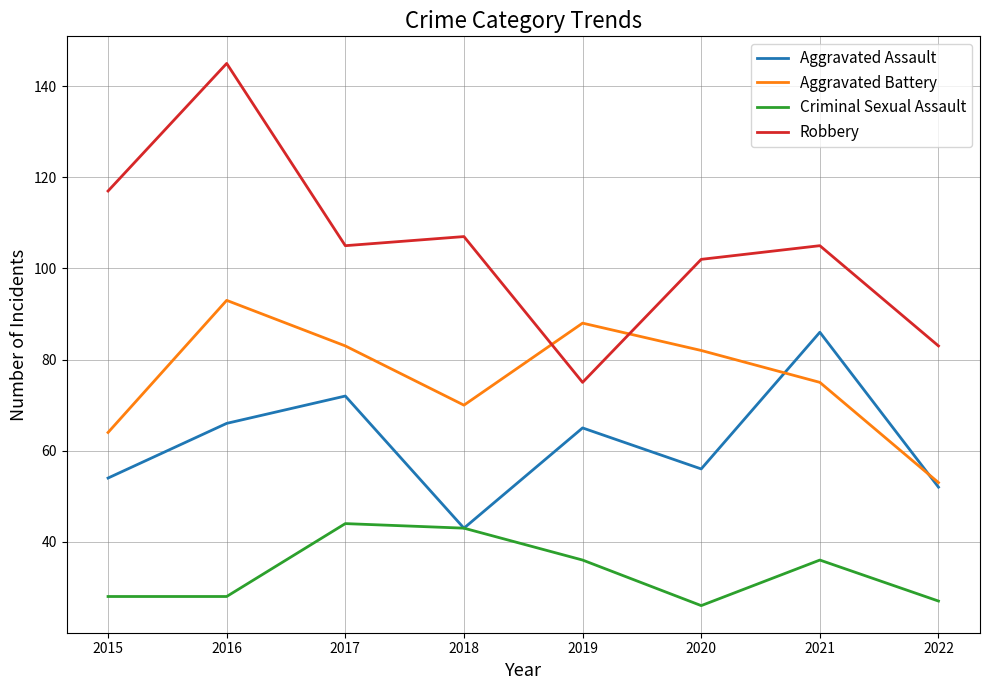

What is the sum of all Robbery values?

839